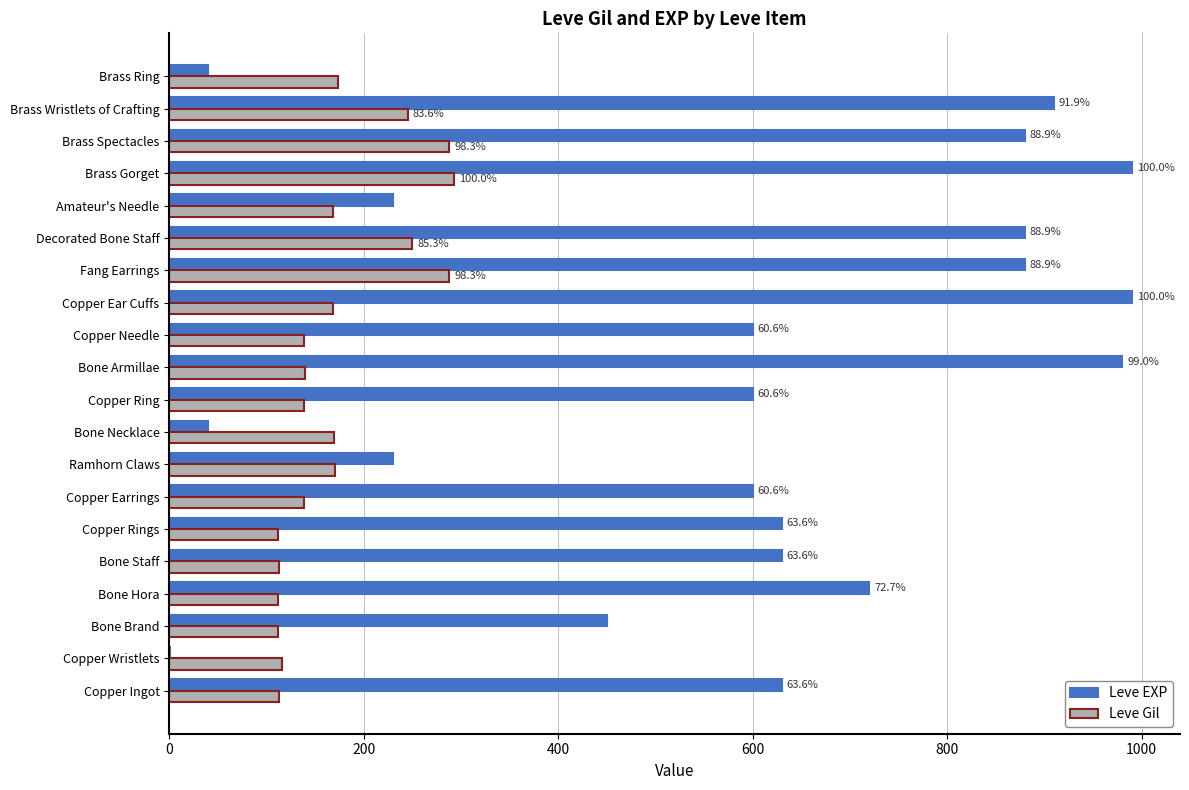

True or false: Leve EXP has a value of 720 at Bone Hora.

True